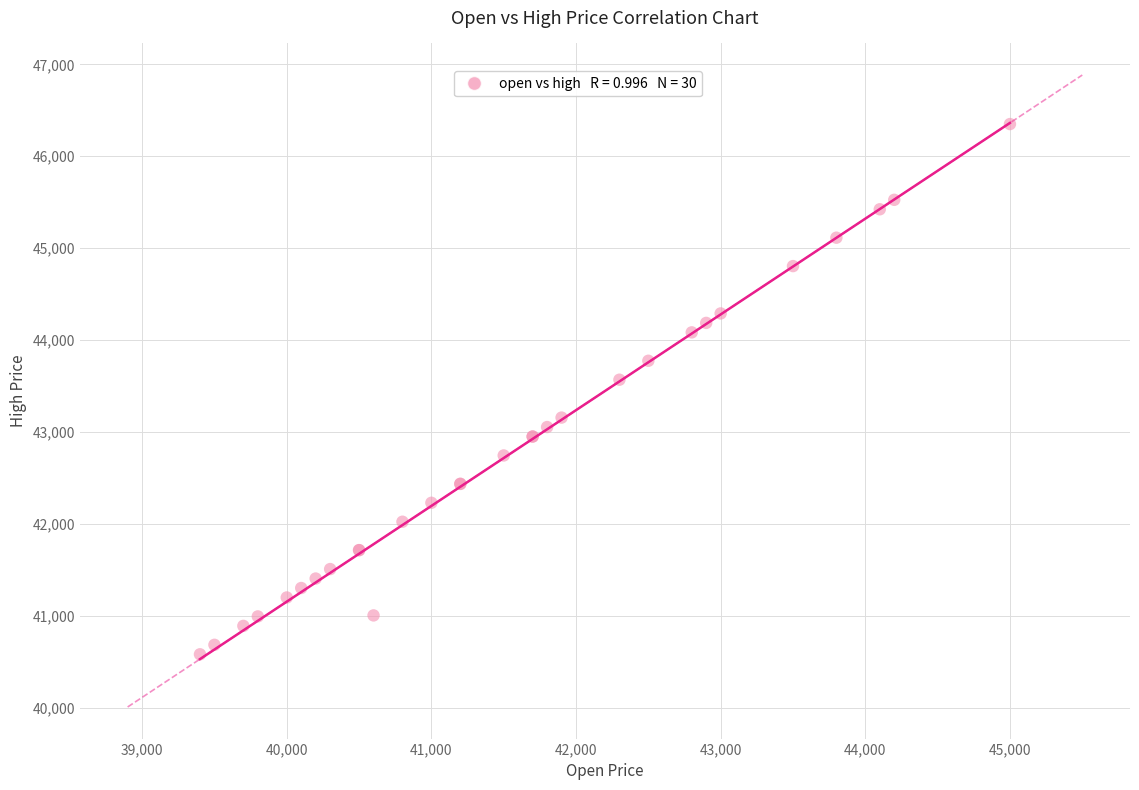

What Y value in the scatter plot is closest to 43466?

43569